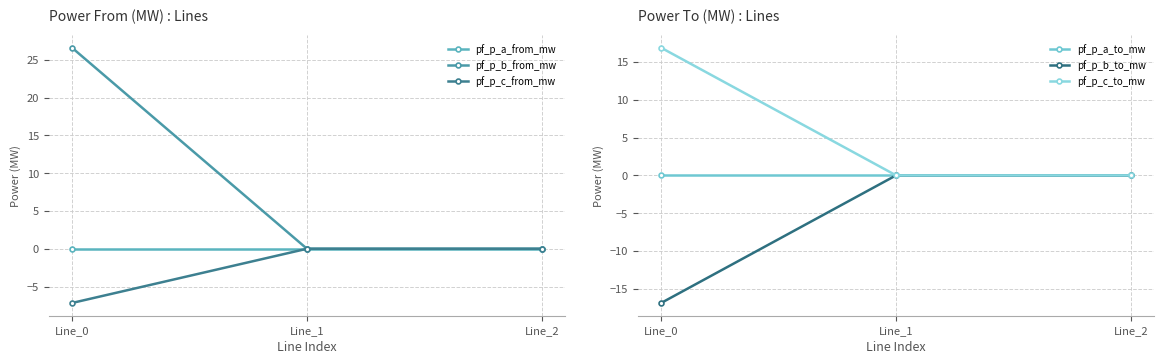

What is the value of the pf_p_b_to_mw point at the 1st from the left?

-16.9